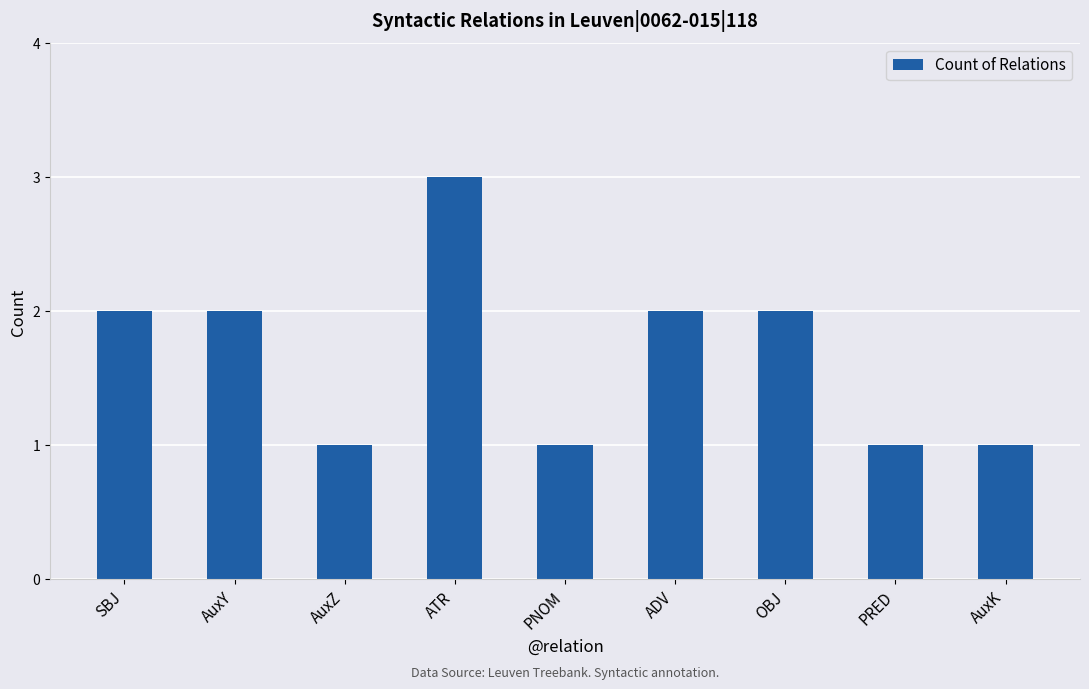

What is the ratio of the value at AuxY to the value at ADV?

1.0